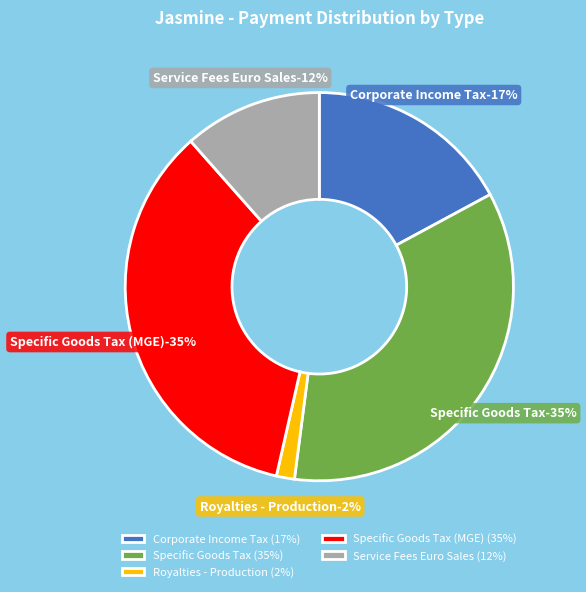

To the nearest percent, what is the difference between the largest and smallest slice percentages?

33%